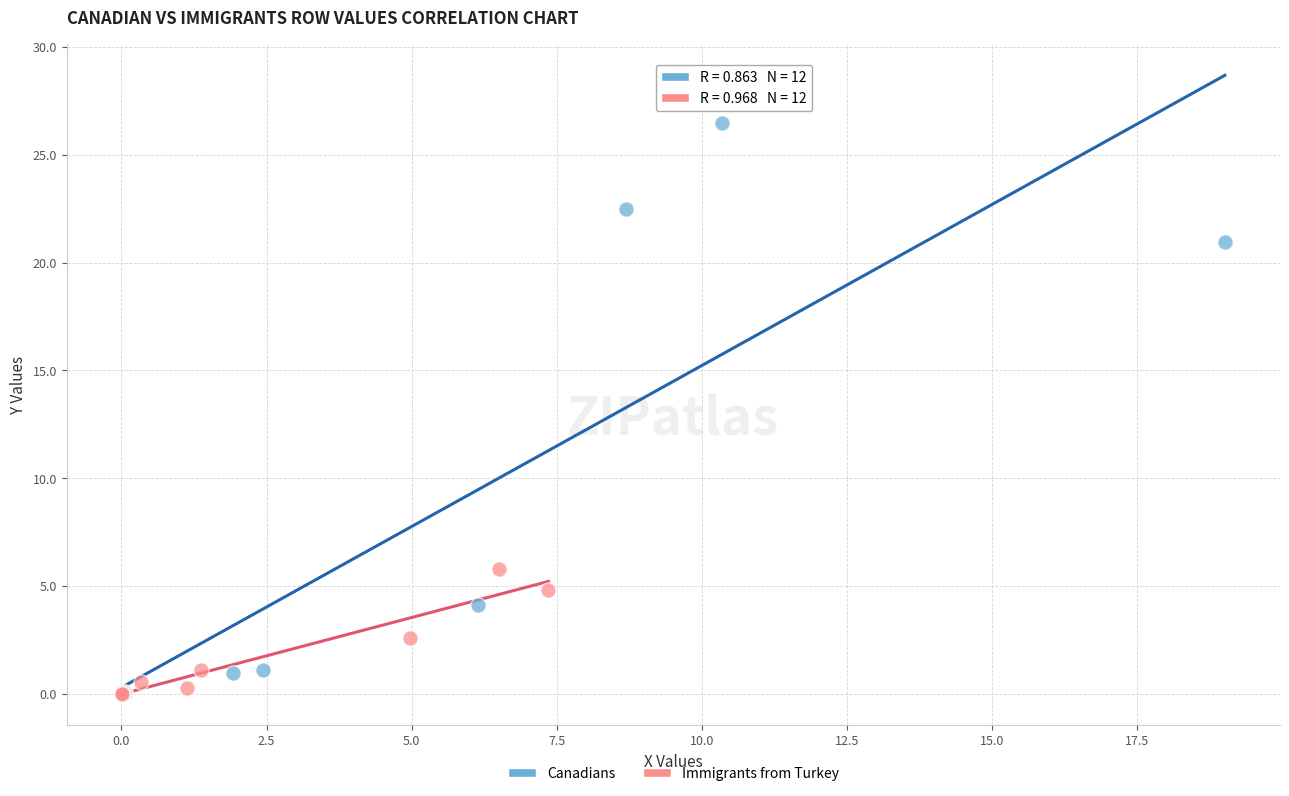

Which series has the widest spread of Y values?

Canadians